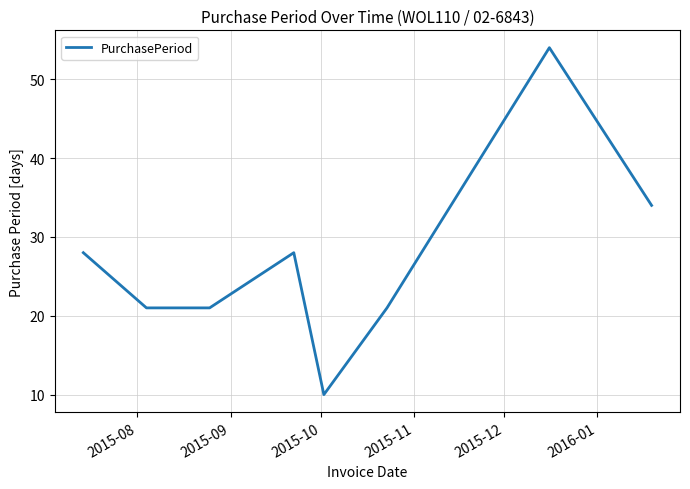

How many values are below 28?

4